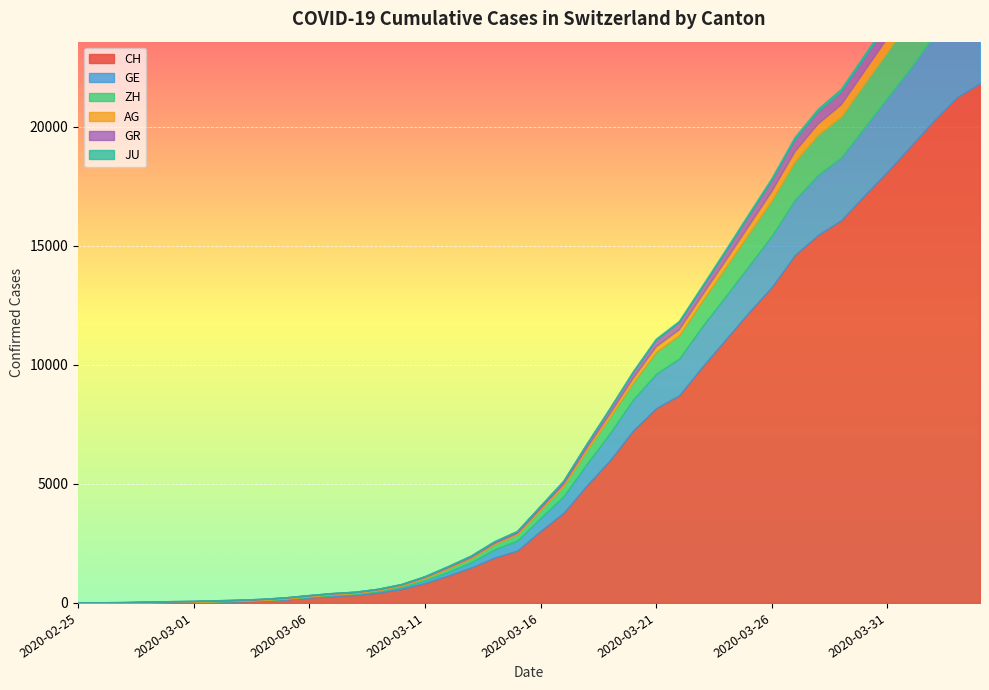

Reading right to left, extract all data points from this chart.

CH: 2020-04-04=21827	2020-04-03=21239	2020-04-02=20251	2020-04-01=19184	2020-03-31=18120	2020-03-30=17113	2020-03-29=16076	2020-03-28=15456	2020-03-27=14614	2020-03-26=13269	2020-03-25=12196	2020-03-24=11061	2020-03-23=9926	2020-03-22=8722	2020-03-21=8180	2020-03-20=7237	2020-03-19=5991	2020-03-18=4933	2020-03-17=3789	2020-03-16=3024	2020-03-15=2200	2020-03-14=1900	2020-03-13=1486	2020-03-12=1149	2020-03-11=832	2020-03-10=590	2020-03-09=432	2020-03-08=334	2020-03-07=285	2020-03-06=222	2020-03-05=147	2020-03-04=101	2020-03-03=71	2020-03-02=56	2020-03-01=38	2020-02-29=31	2020-02-28=19	2020-02-27=9	2020-02-26=5	2020-02-25=0
GE: 2020-04-04=3928	2020-04-03=3793	2020-04-02=3582	2020-04-01=3289	2020-03-31=3109	2020-03-30=2855	2020-03-29=2638	2020-03-28=2527	2020-03-27=2322	2020-03-26=2161	2020-03-25=1960	2020-03-24=1820	2020-03-23=1703	2020-03-22=1549	2020-03-21=1445	2020-03-20=1307	2020-03-19=1139	2020-03-18=911	2020-03-17=701	2020-03-16=549	2020-03-15=425	2020-03-14=343	2020-03-13=224	2020-03-12=153	2020-03-11=112	2020-03-10=79	2020-03-09=59	2020-03-08=44	2020-03-07=42	2020-03-06=29	2020-03-05=20	2020-03-04=15	2020-03-03=13	2020-03-02=10	2020-03-01=9	2020-02-29=8	2020-02-28=4	2020-02-27=1	2020-02-26=1	2020-02-25=0
ZH: 2020-04-04=2450	2020-04-03=2417	2020-04-02=2289	2020-04-01=2125	2020-03-31=1936	2020-03-30=1848	2020-03-29=1722	2020-03-28=1690	2020-03-27=1616	2020-03-26=1489	2020-03-25=1357	2020-03-24=1213	2020-03-23=1067	2020-03-22=978	2020-03-21=919	2020-03-20=711	2020-03-19=679	2020-03-18=568	2020-03-17=429	2020-03-16=326	2020-03-15=250	2020-03-14=218	2020-03-13=163	2020-03-12=140	2020-03-11=101	2020-03-10=62	2020-03-09=49	2020-03-08=40	2020-03-07=34	2020-03-06=29	2020-03-05=23	2020-03-04=15	2020-03-03=13	2020-03-02=10	2020-03-01=7	2020-02-29=6	2020-02-28=2	2020-02-27=2	2020-02-26=0	2020-02-25=0
AG: 2020-04-04=702	2020-04-03=673	2020-04-02=631	2020-04-01=596	2020-03-31=554	2020-03-30=506	2020-03-29=485	2020-03-28=444	2020-03-27=407	2020-03-26=367	2020-03-25=318	2020-03-24=283	2020-03-23=245	2020-03-22=235	2020-03-21=223	2020-03-20=175	2020-03-19=134	2020-03-18=96	2020-03-17=69	2020-03-16=56	2020-03-15=43	2020-03-14=33	2020-03-13=30	2020-03-12=27	2020-03-11=20	2020-03-10=18	2020-03-09=15	2020-03-08=14	2020-03-07=14	2020-03-06=12	2020-03-05=11	2020-03-04=10	2020-03-03=7	2020-03-02=7	2020-03-01=4	2020-02-29=3	2020-02-28=1	2020-02-27=1	2020-02-26=1	2020-02-25=0
GR: 2020-04-04=657	2020-04-03=649	2020-04-02=622	2020-04-01=592	2020-03-31=547	2020-03-30=535	2020-03-29=519	2020-03-28=495	2020-03-27=474	2020-03-26=433	2020-03-25=393	2020-03-24=343	2020-03-23=300	2020-03-22=284	2020-03-21=258	2020-03-20=226	2020-03-19=182	2020-03-18=128	2020-03-17=101	2020-03-16=84	2020-03-15=71	2020-03-14=56	2020-03-13=53	2020-03-12=43	2020-03-11=31	2020-03-10=22	2020-03-09=18	2020-03-08=18	2020-03-07=17	2020-03-06=16	2020-03-05=14	2020-03-04=12	2020-03-03=9	2020-03-02=9	2020-03-01=6	2020-02-29=6	2020-02-28=6	2020-02-27=2	2020-02-26=2	2020-02-25=0
JU: 2020-04-04=154	2020-04-03=149	2020-04-02=149	2020-04-01=145	2020-03-31=140	2020-03-30=128	2020-03-29=127	2020-03-28=119	2020-03-27=114	2020-03-26=100	2020-03-25=92	2020-03-24=82	2020-03-23=69	2020-03-22=61	2020-03-21=54	2020-03-20=44	2020-03-19=36	2020-03-18=32	2020-03-17=29	2020-03-16=25	2020-03-15=19	2020-03-14=18	2020-03-13=17	2020-03-12=12	2020-03-11=7	2020-03-10=7	2020-03-09=7	2020-03-08=5	2020-03-07=5	2020-03-06=4	2020-03-05=4	2020-03-04=2	2020-03-03=2	2020-03-02=1	2020-03-01=1	2020-02-29=1	2020-02-28=1	2020-02-27=1	2020-02-26=0	2020-02-25=0